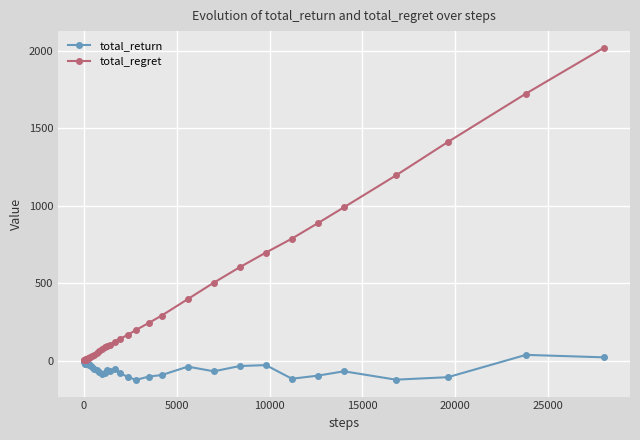

True or false: total_return has more than 0 interior local peaks.

True